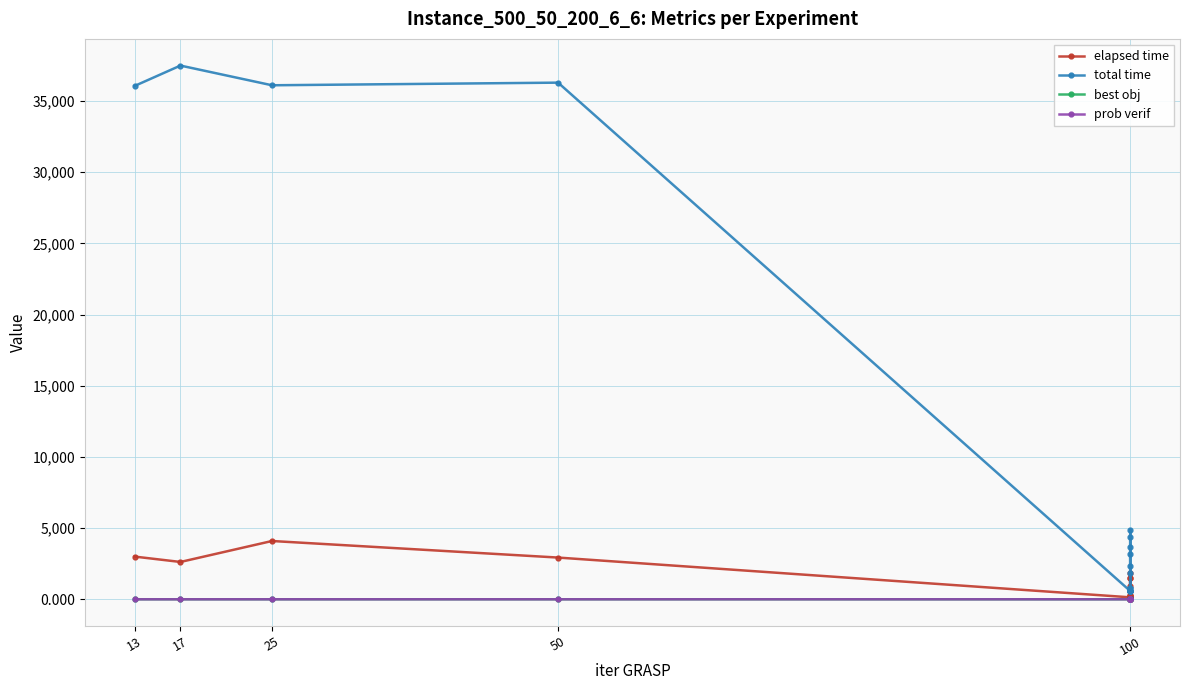

What is the average value of the total time series?

9522.2